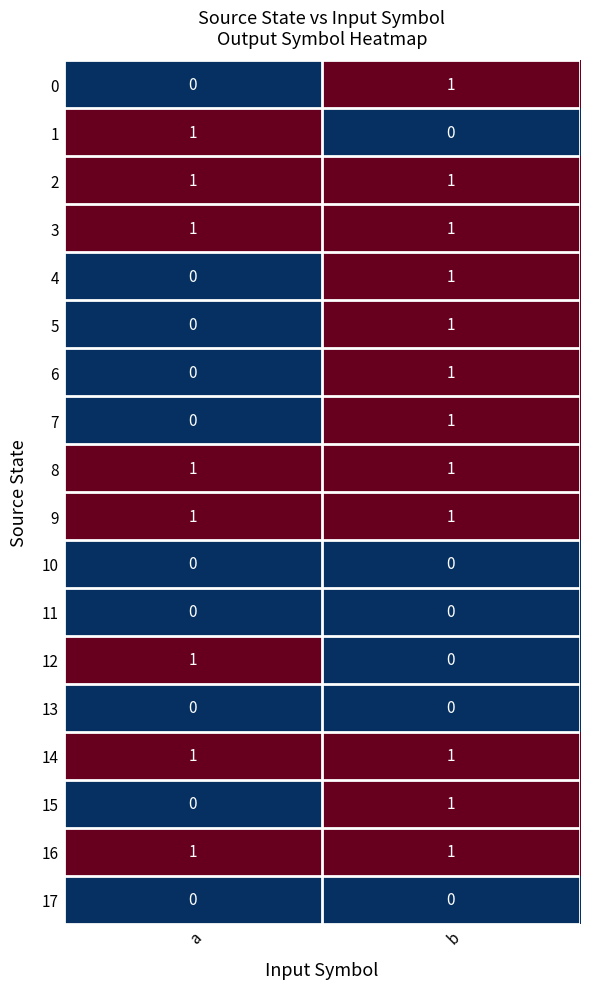

Where is 15 nearest to the value 0?

a